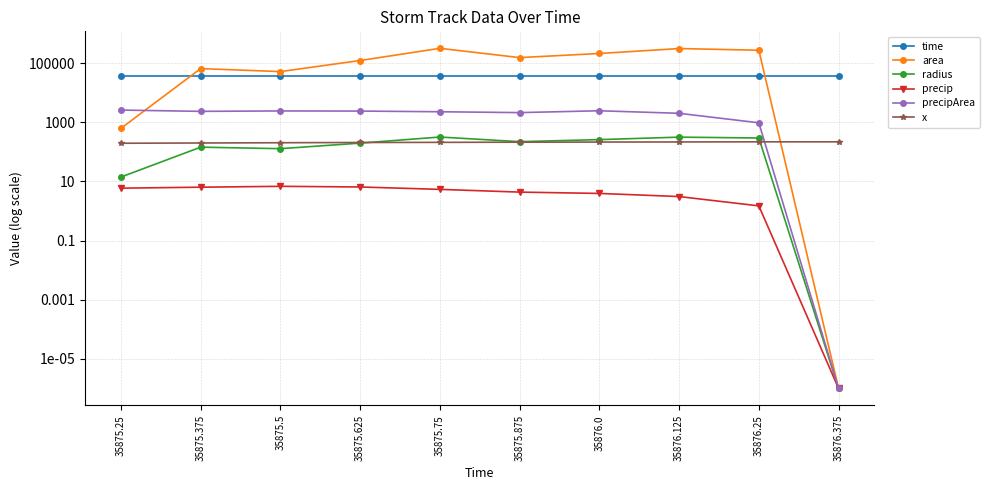

What is the label of the 8th point from the left?

35876.125